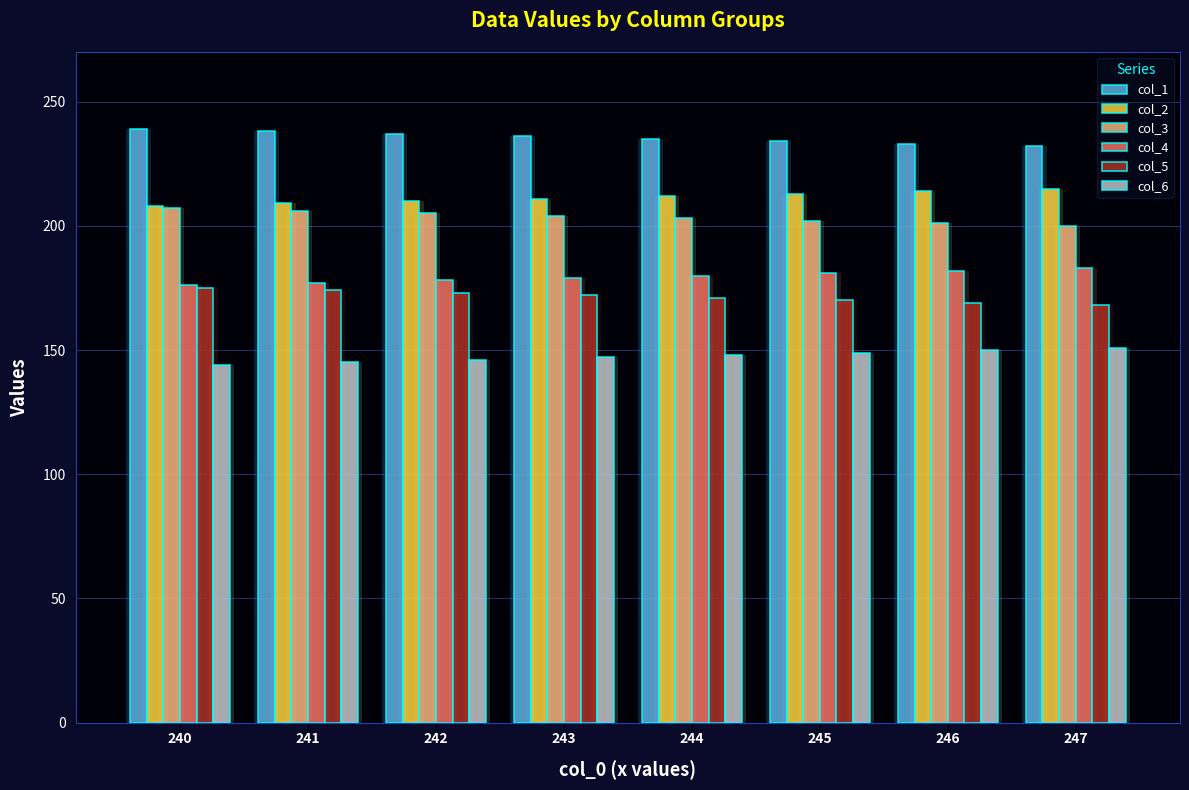

At 244, list the series in order from smallest to largest.

col_6, col_5, col_4, col_3, col_2, col_1